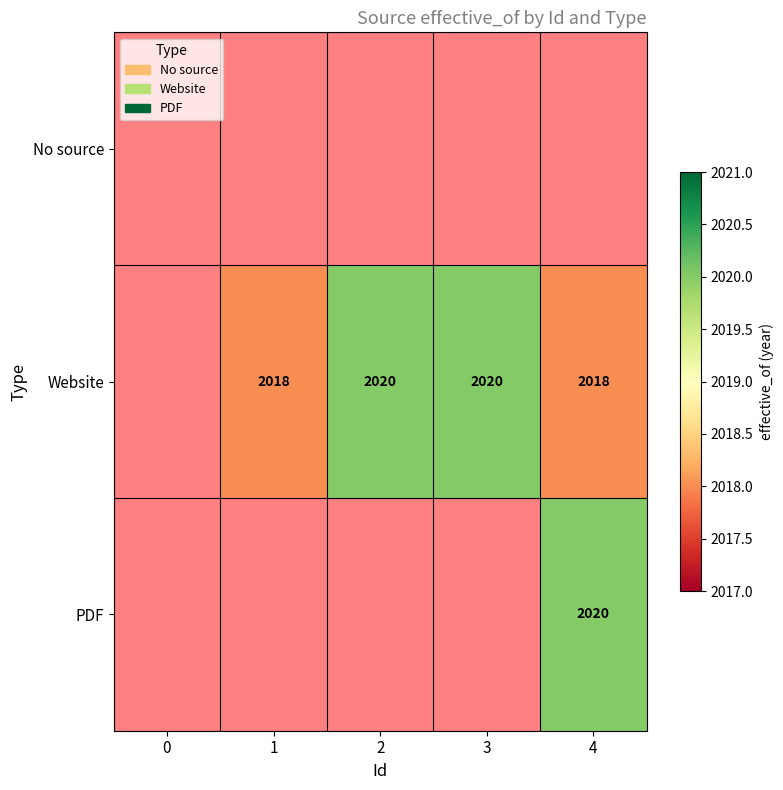

Is it true that PDF equals 1152 at 4?

False